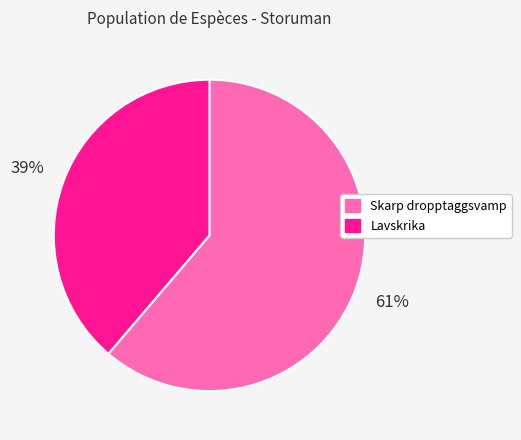

Is Skarp dropptaggsvamp the majority of the pie?

Yes